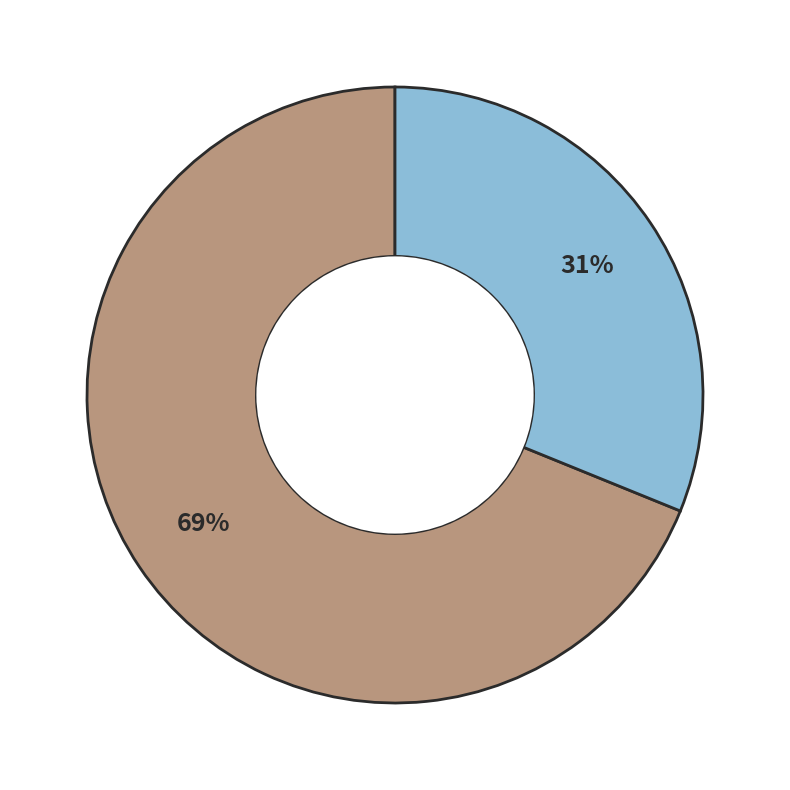

Is there a majority slice in this chart?

Yes